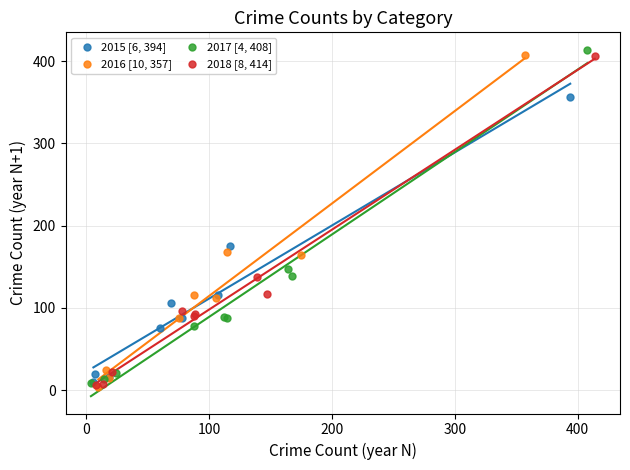

Which series has the largest Y range (max minus min)?

2017 [4, 408]